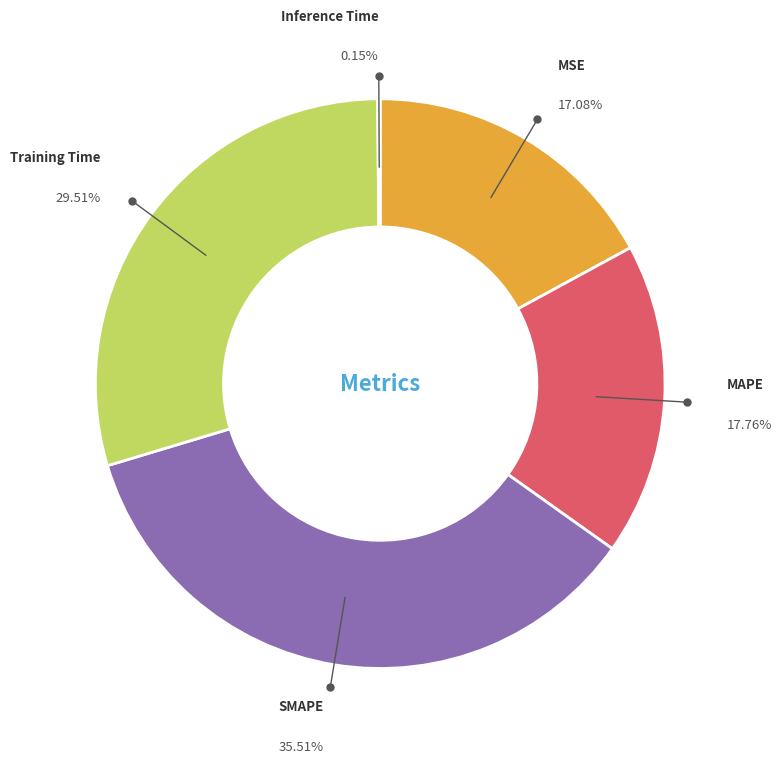

Is there any slice that represents more than half of the pie?

No